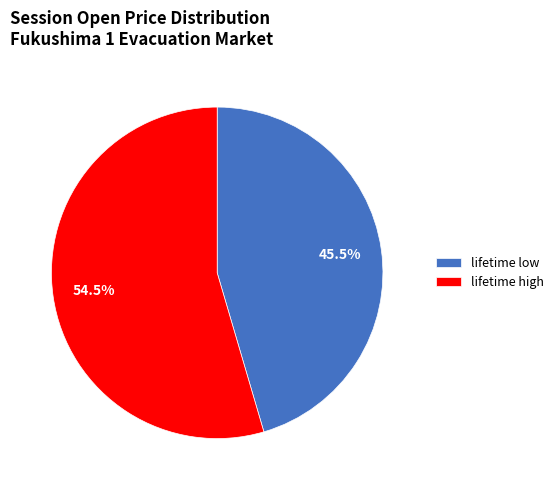

What is the majority slice?

lifetime high